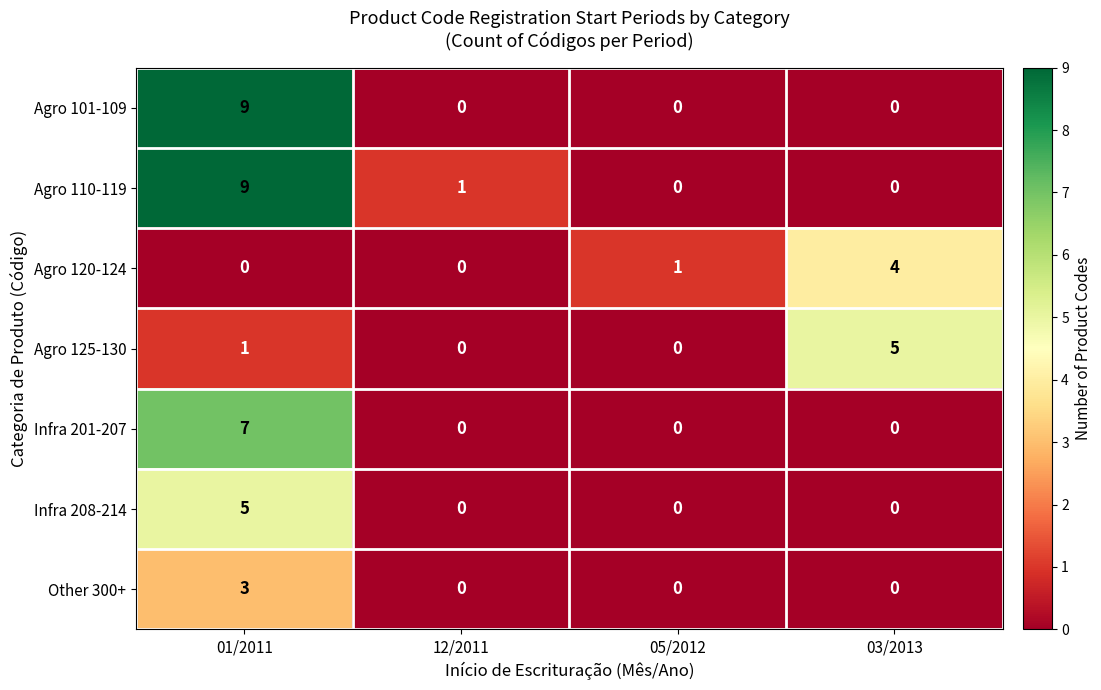

How many values in the Agro 125-130 series are below 1?

2